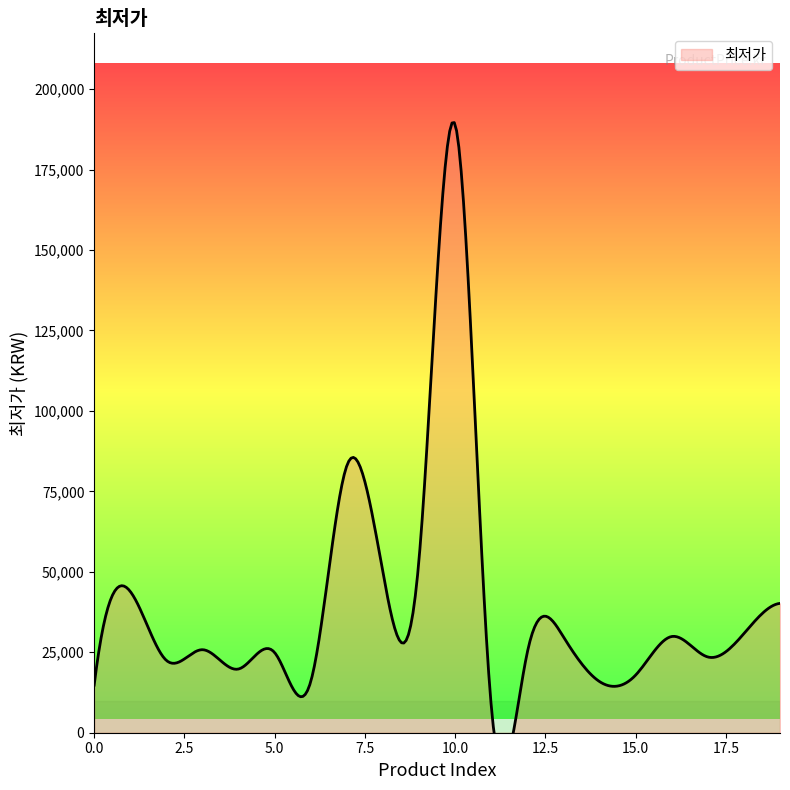

True or false: the data has more than 0 interior local peaks.

True